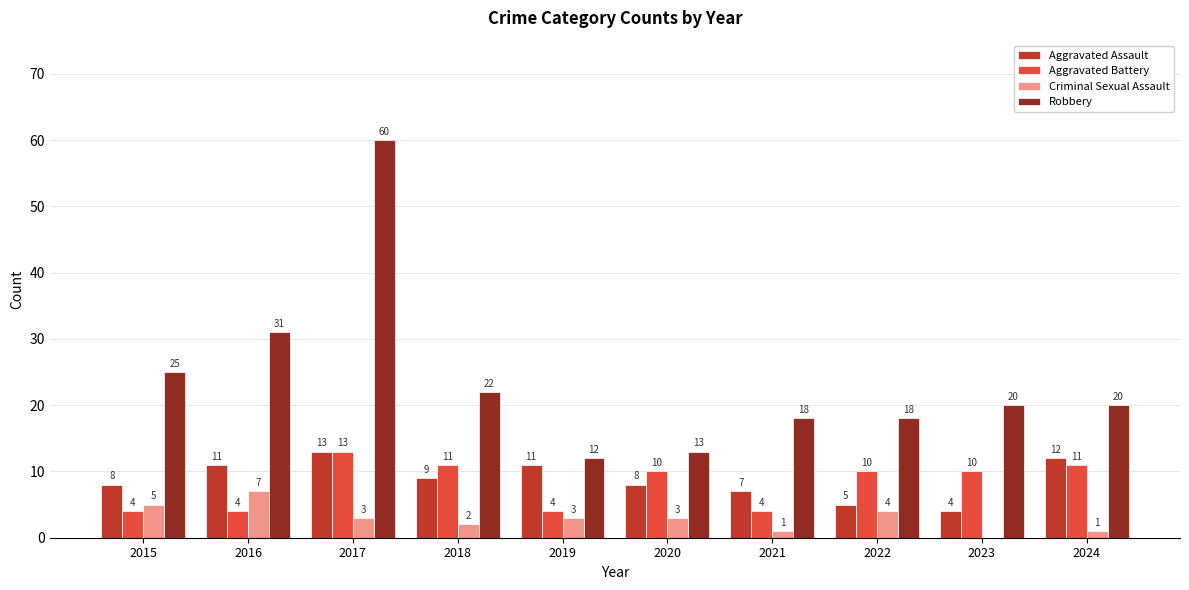

Reading left to right, extract all data points from this chart.

Aggravated Assault: 8	11	13	9	11	8	7	5	4	12
Aggravated Battery: 4	4	13	11	4	10	4	10	10	11
Criminal Sexual Assault: 5	7	3	2	3	3	1	4	0	1
Robbery: 25	31	60	22	12	13	18	18	20	20